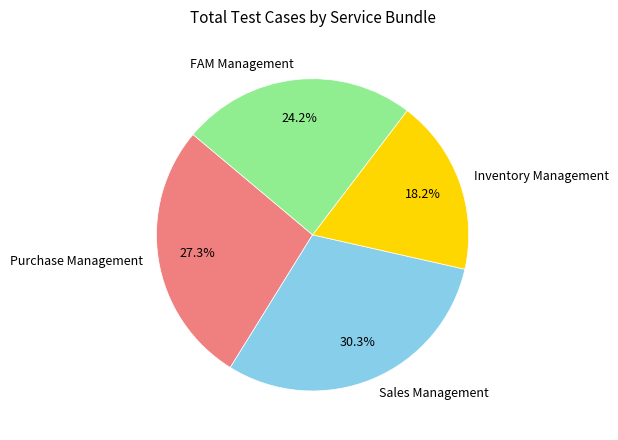

Which category has the biggest portion of the pie?

Sales Management